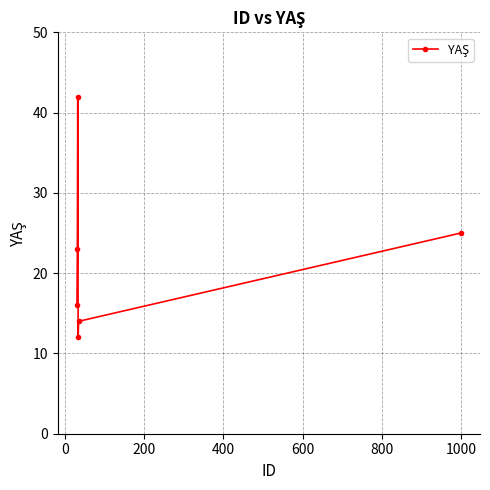

What is the difference between the second highest and second lowest values?

11